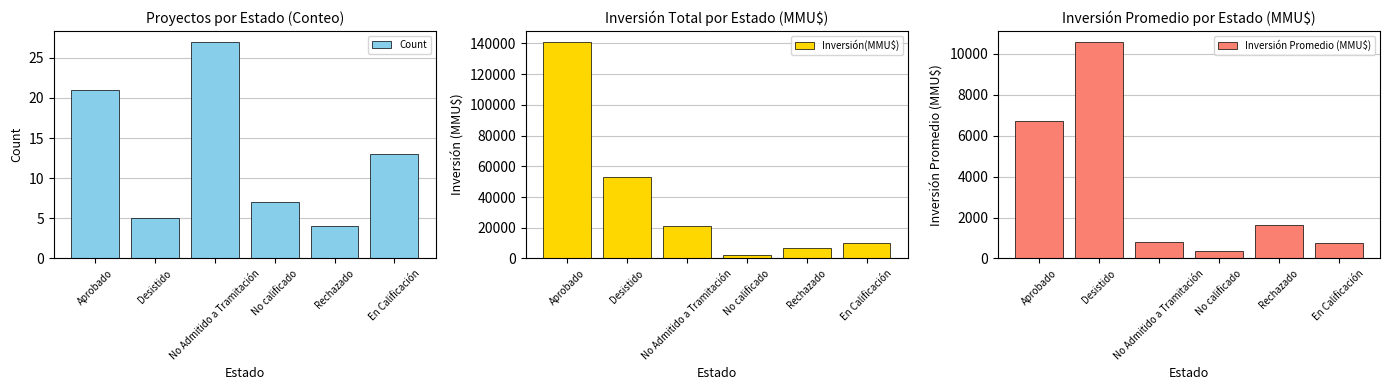

Is it true that Inversión(MMU$) equals 79366.5 at Desistido?

False